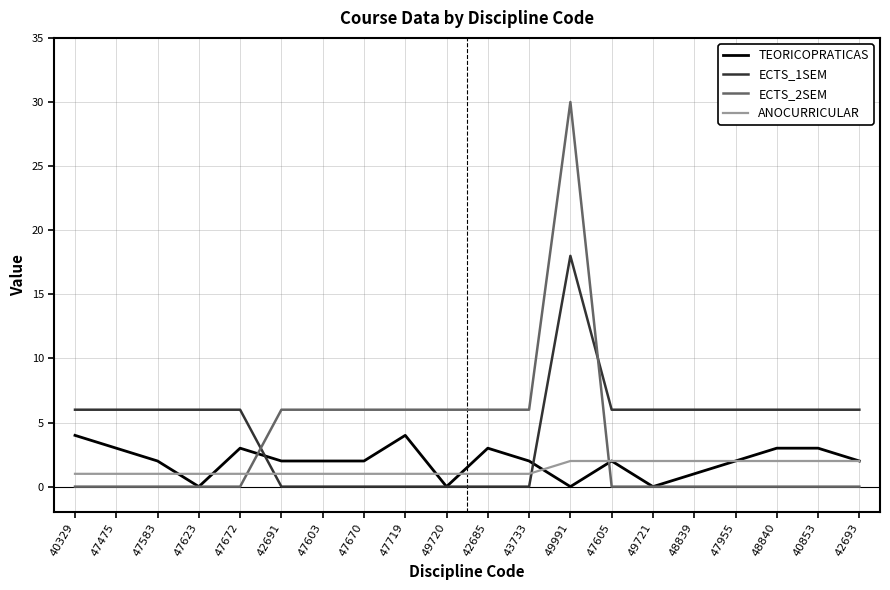

Reading left to right, extract all data points from this chart.

TEORICOPRATICAS: 4	3	2	0	3	2	2	2	4	0	3	2	0	2	0	1	2	3	3	2
ECTS_1SEM: 6	6	6	6	6	0	0	0	0	0	0	0	18	6	6	6	6	6	6	6
ECTS_2SEM: 0	0	0	0	0	6	6	6	6	6	6	6	30	0	0	0	0	0	0	0
ANOCURRICULAR: 1	1	1	1	1	1	1	1	1	1	1	1	2	2	2	2	2	2	2	2